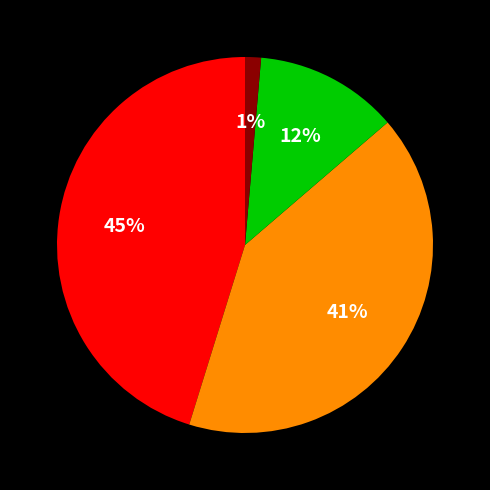

How many segments does this pie chart have?

4